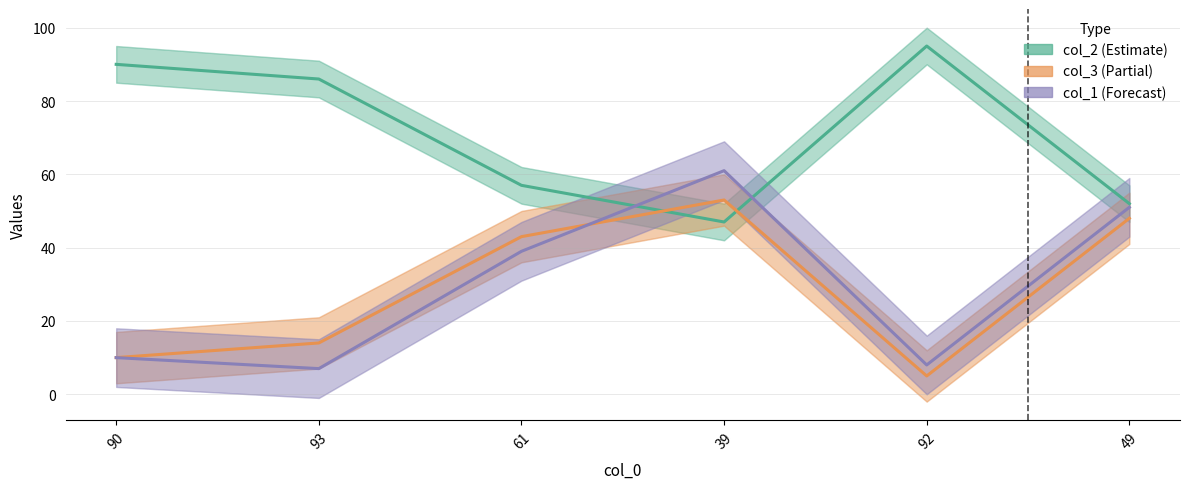

What is the label of the 1st point from the left?

90